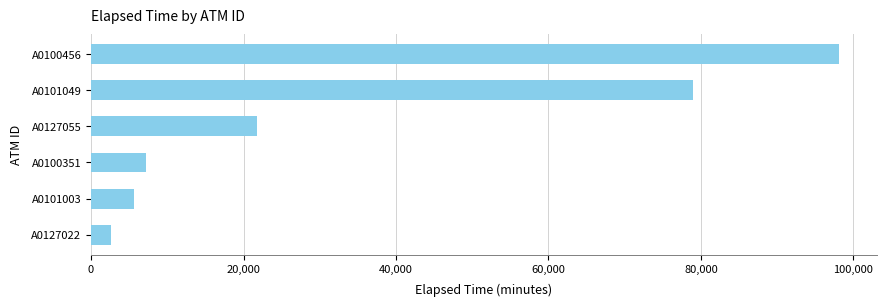

What is the value of the 1st bar from the top?

98145